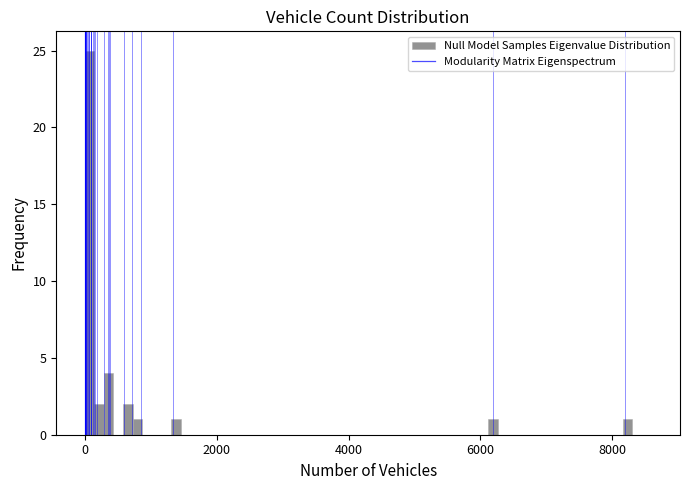

Around what value on the x-axis is the tallest bar? Give the approximate position of its centre, as read against the axis.

0